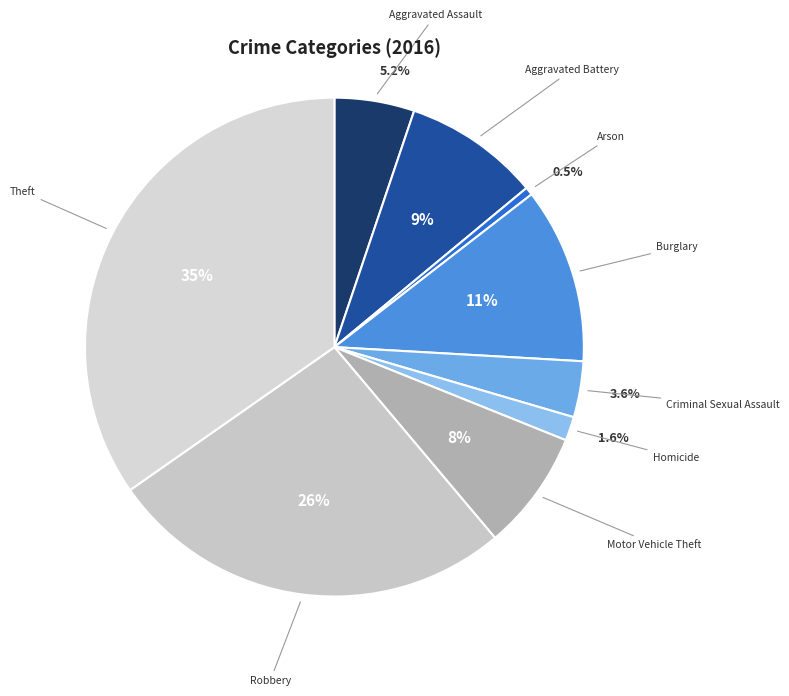

Rank the categories by value from highest to lowest.

Theft, Robbery, Burglary, Aggravated Battery, Motor Vehicle Theft, Aggravated Assault, Criminal Sexual Assault, Homicide, Arson